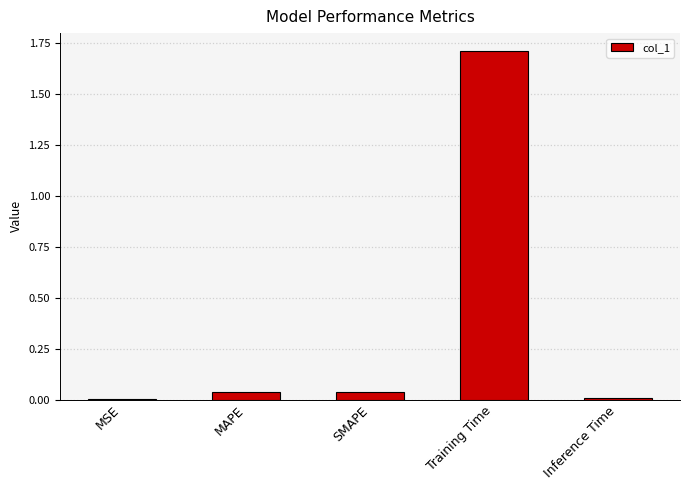

True or false: the data shows 0.5 at Training Time.

False